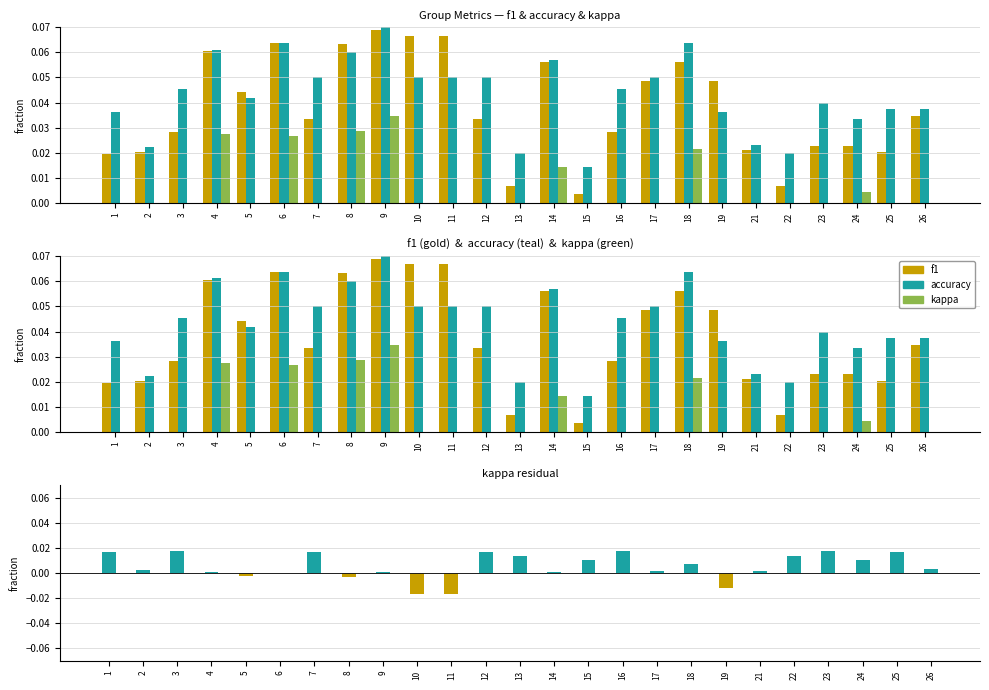

Which series has the largest total across all categories?

accuracy